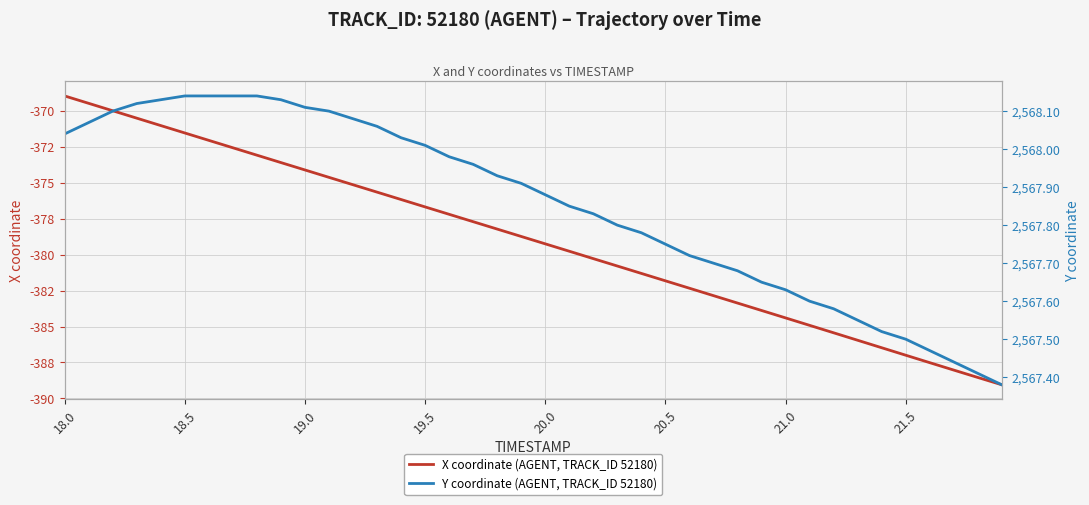

What is the average value of the Y coordinate (AGENT, TRACK_ID 52180) series?

2567.9